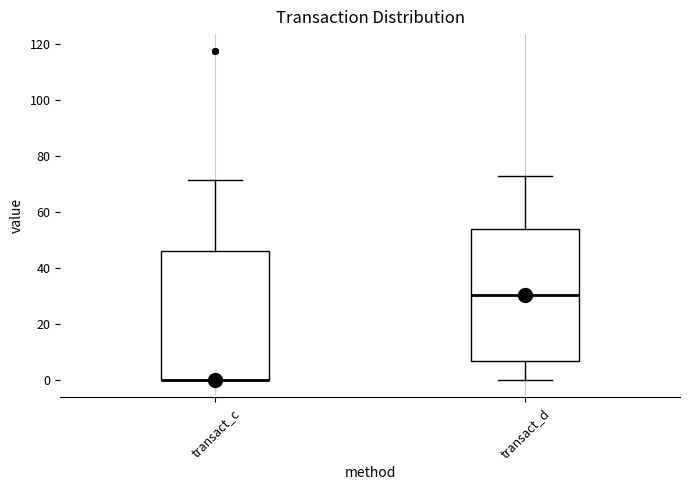

Reading left to right, read every box against the y-axis: the position of its median line, the range the box covers, and the ends of its whiskers. The values are not printed on the chart, so give them approximately, as read against the axis.

transact_c: median 0 (drawn on the box's lower edge), box 0 to 46, whiskers 0 to 72
transact_d: median 30, box 8 to 54, whiskers 0 to 72